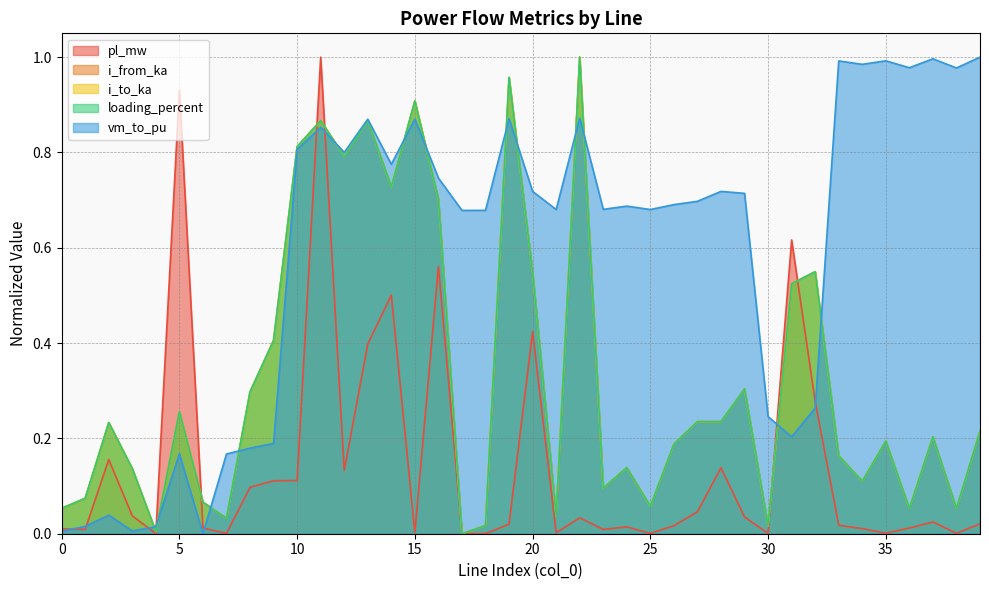

What is the average value of the vm_to_pu series?

0.6